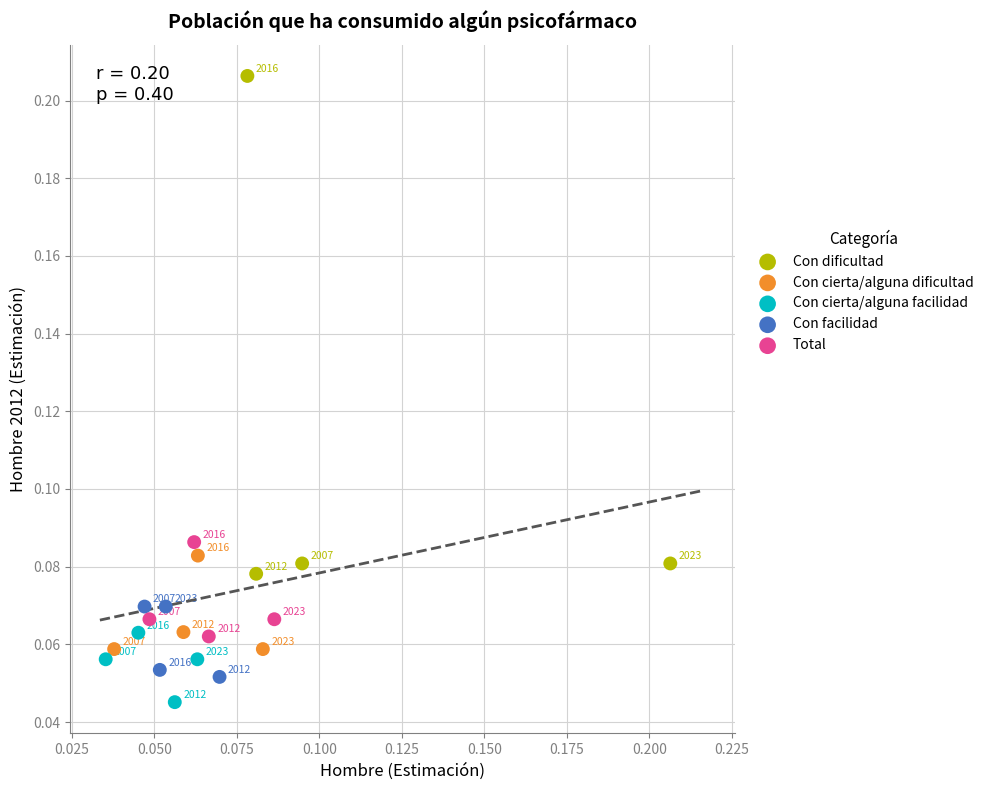

Which series reaches the minimum Y coordinate?

Con cierta/alguna facilidad